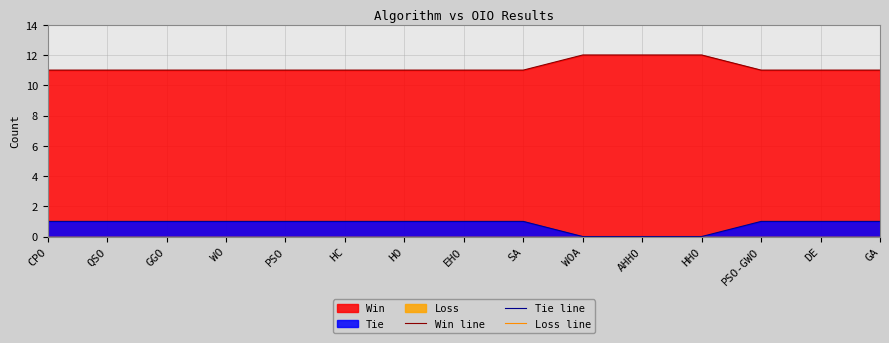

The Tie line series shows 0 at EHO. True or false?

False